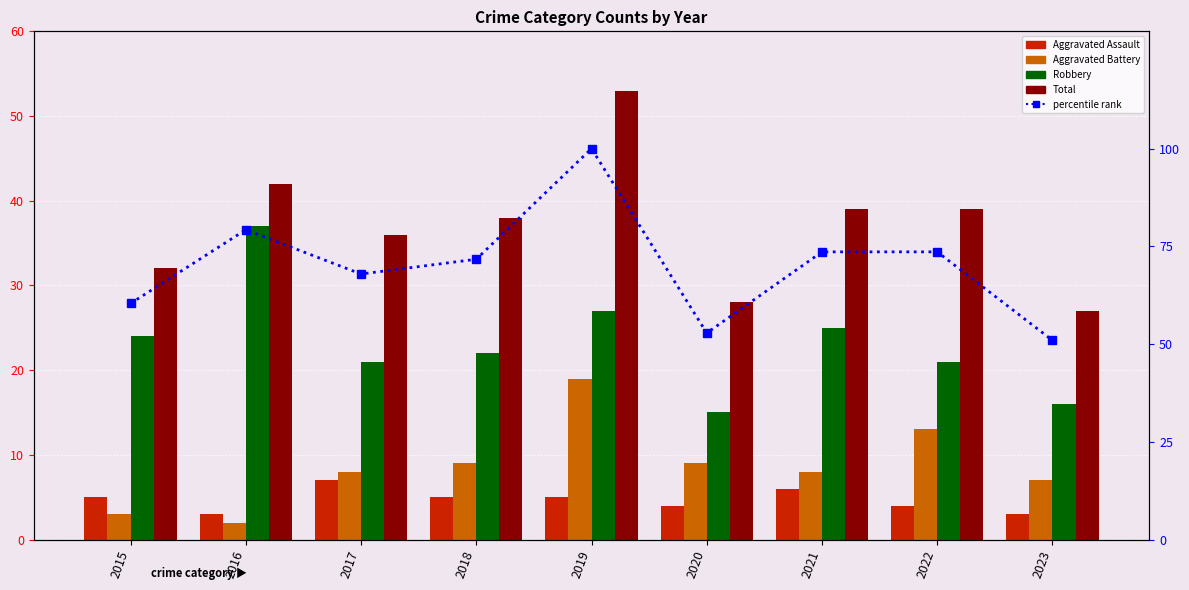

Are the bars horizontal?

No